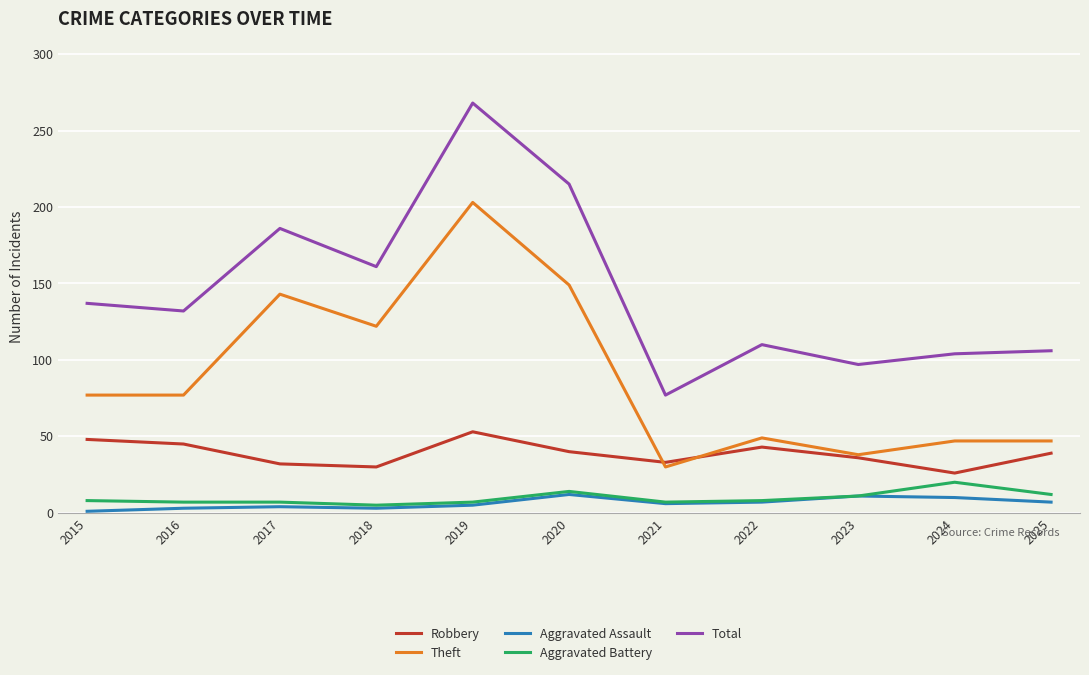

What value does the Aggravated Assault series have at 2024?

10